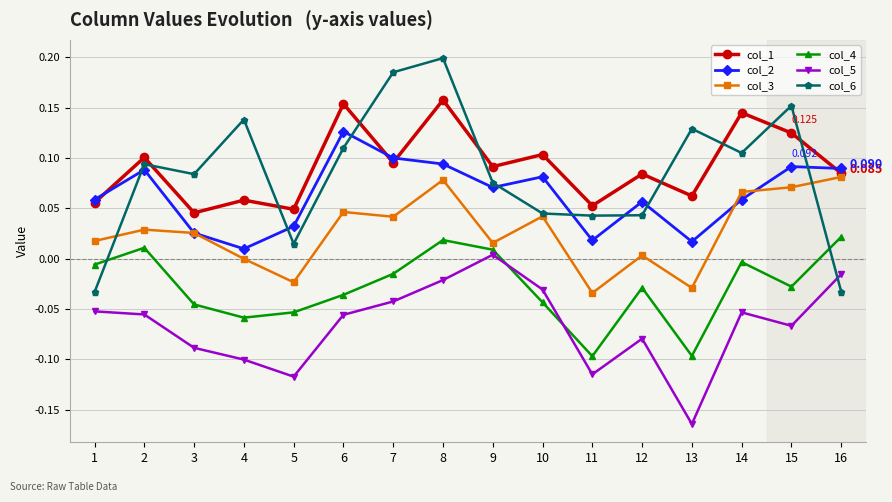

Between 4 and 12, which series saw the biggest shift?

col_6